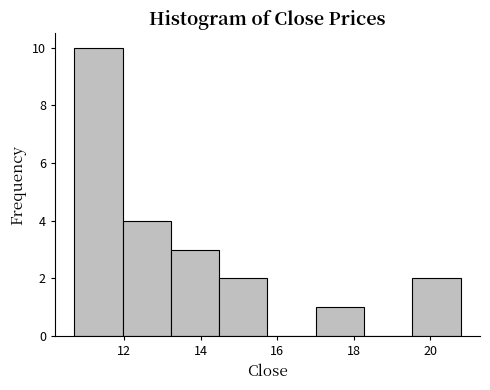

Over which range of the x-axis is the bar tallest?

10.8 to 12.0